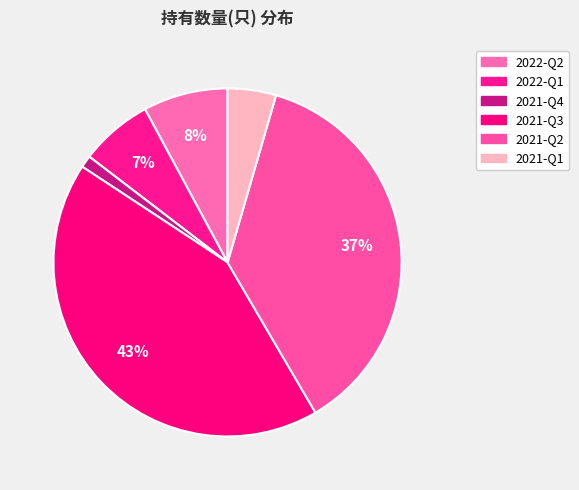

Is it true that 2021-Q1 is 4% of the pie?

True